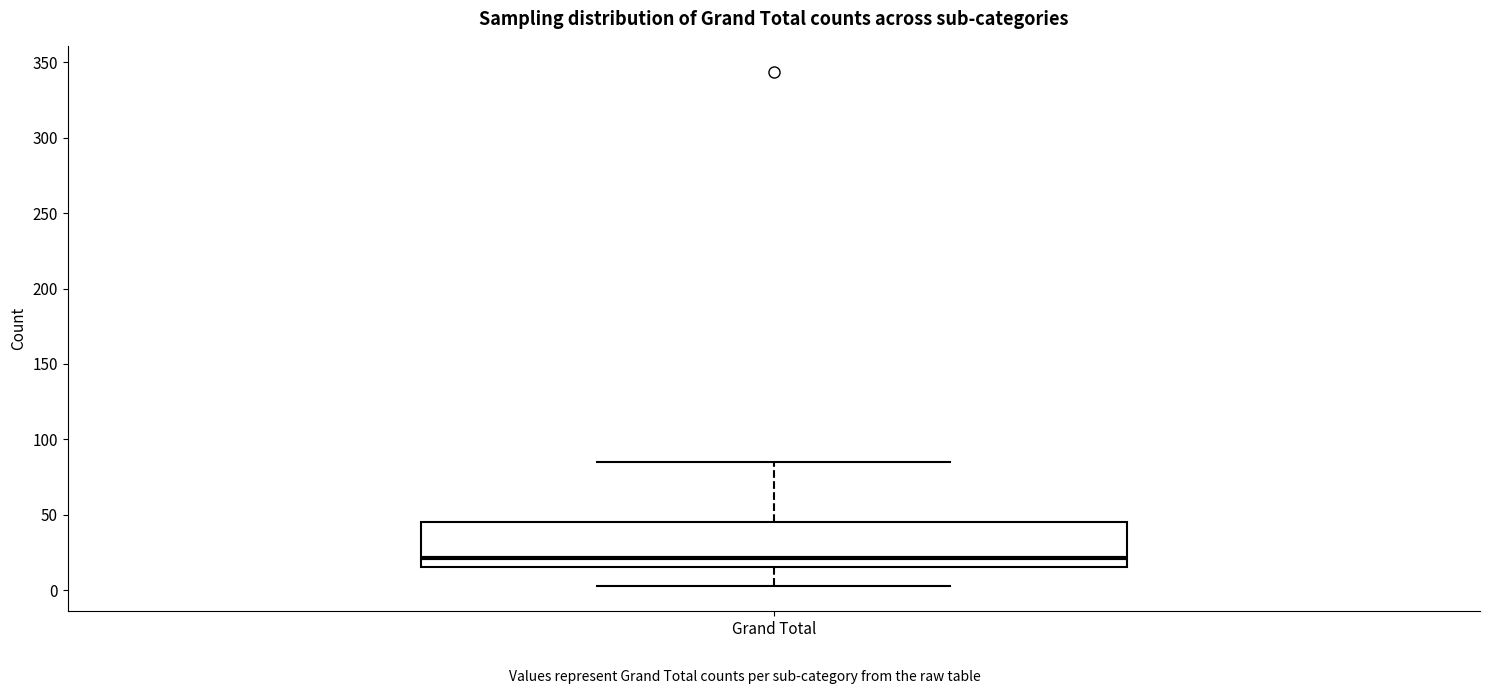

Read this box plot against the y-axis: the position of the median line, the range covered by the box, and the ends of both whiskers. The values are not printed on the chart, so give them approximately, as read against the axis.

median 20, box 15 to 45, whiskers 5 to 85